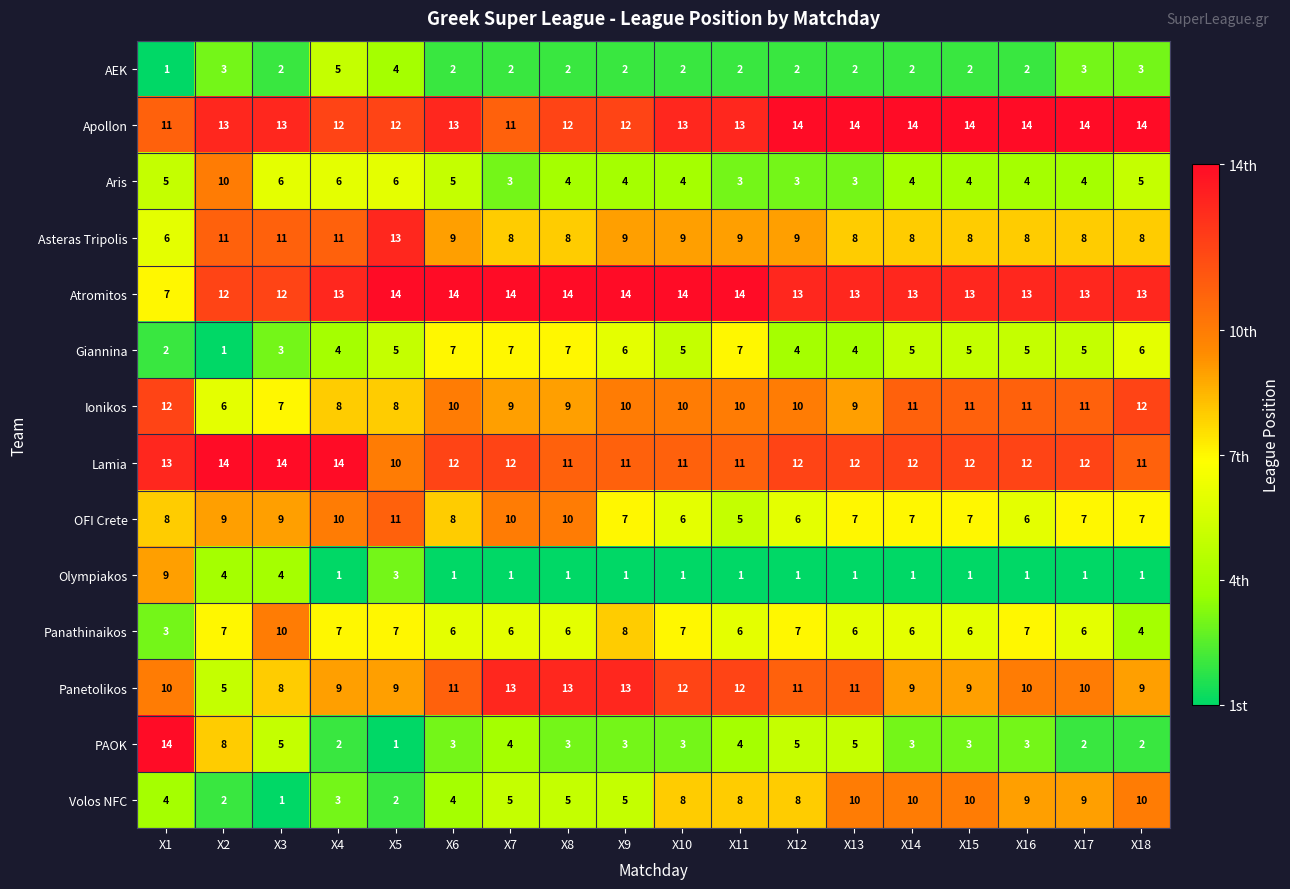

What value does the Lamia series have at X15?

12